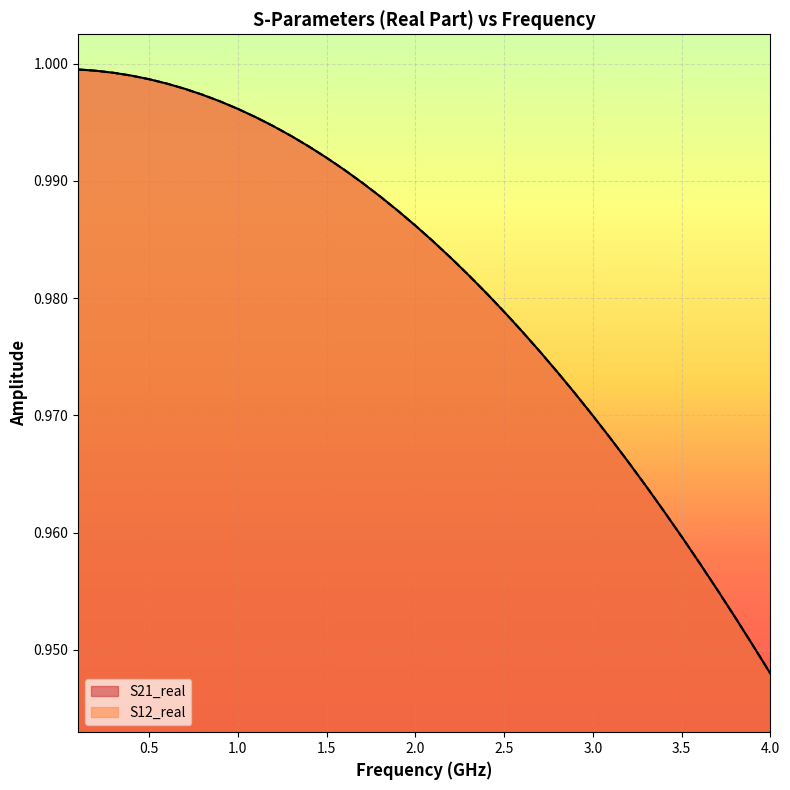

Reading right to left, transcribe all the data shown in this chart.

S21_real: 0.9	1.0	1.0	1.0	1.0	1.0	1.0	1.0	1.0	1.0	1.0	1.0	1.0	1.0	1.0	1.0	1.0	1.0	1.0	1.0	1.0	1.0	1.0	1.0	1.0	1.0	1.0	1.0	1.0	1.0	1.0	1.0	1.0	1.0	1.0	1.0	1.0	1.0	1.0	1.0
S12_real: 0.9	1.0	1.0	1.0	1.0	1.0	1.0	1.0	1.0	1.0	1.0	1.0	1.0	1.0	1.0	1.0	1.0	1.0	1.0	1.0	1.0	1.0	1.0	1.0	1.0	1.0	1.0	1.0	1.0	1.0	1.0	1.0	1.0	1.0	1.0	1.0	1.0	1.0	1.0	1.0